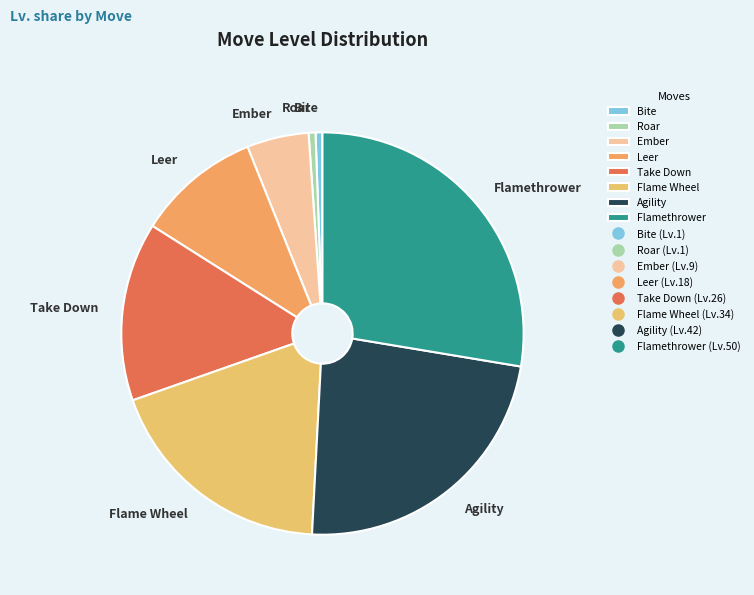

What is the largest slice in the pie chart?

Flamethrower